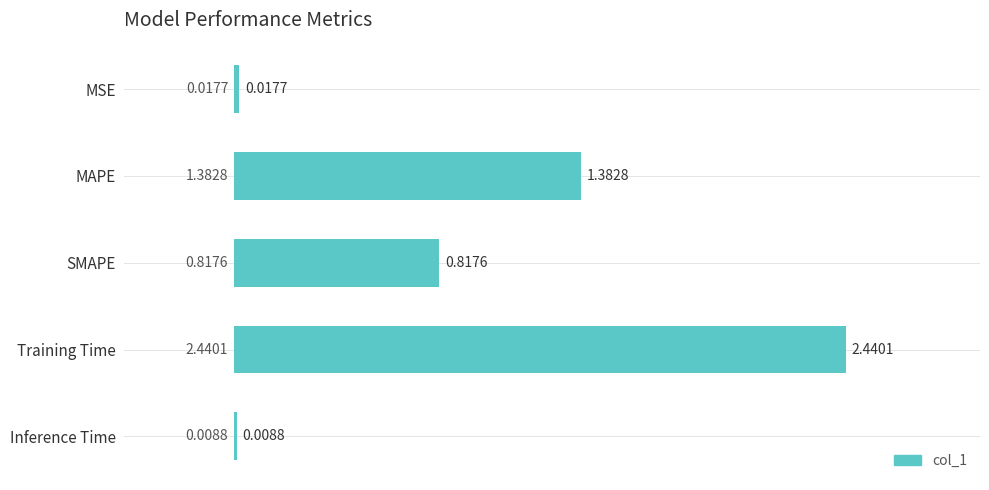

What is the sum of all values?

4.7